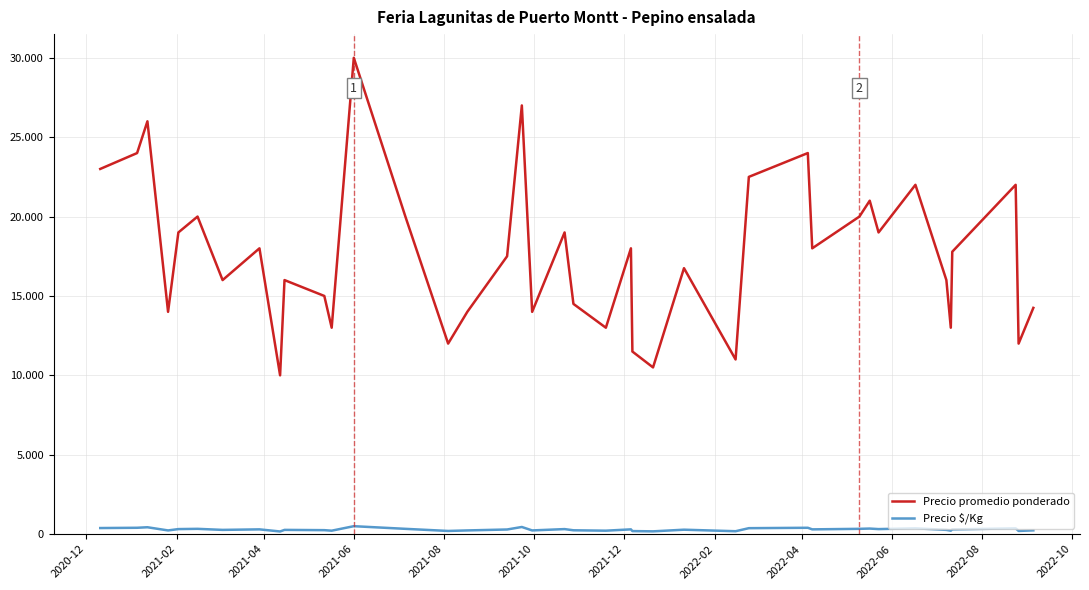

What is the sum of all Precio promedio ponderado values?

704286